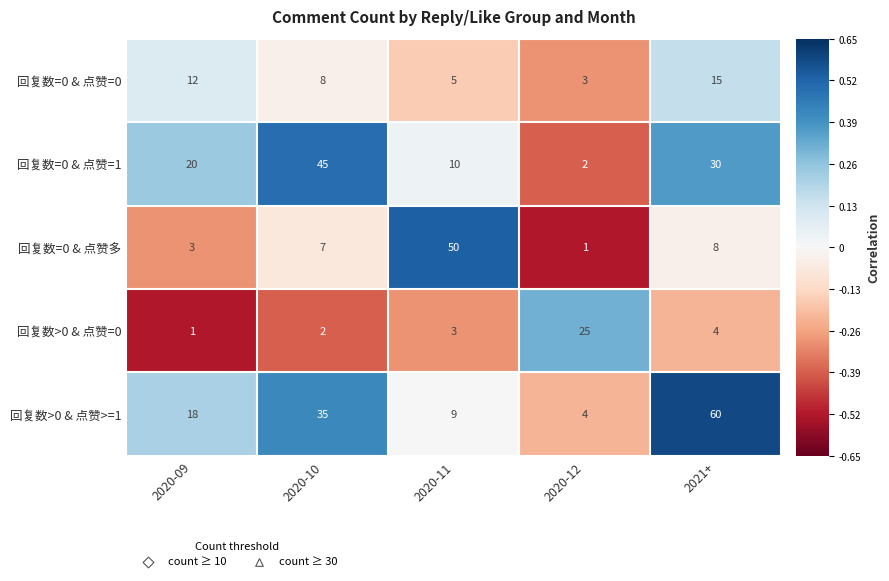

What is the difference between the second highest and second lowest values in the 回复数>0 & 点赞>=1 series?

26